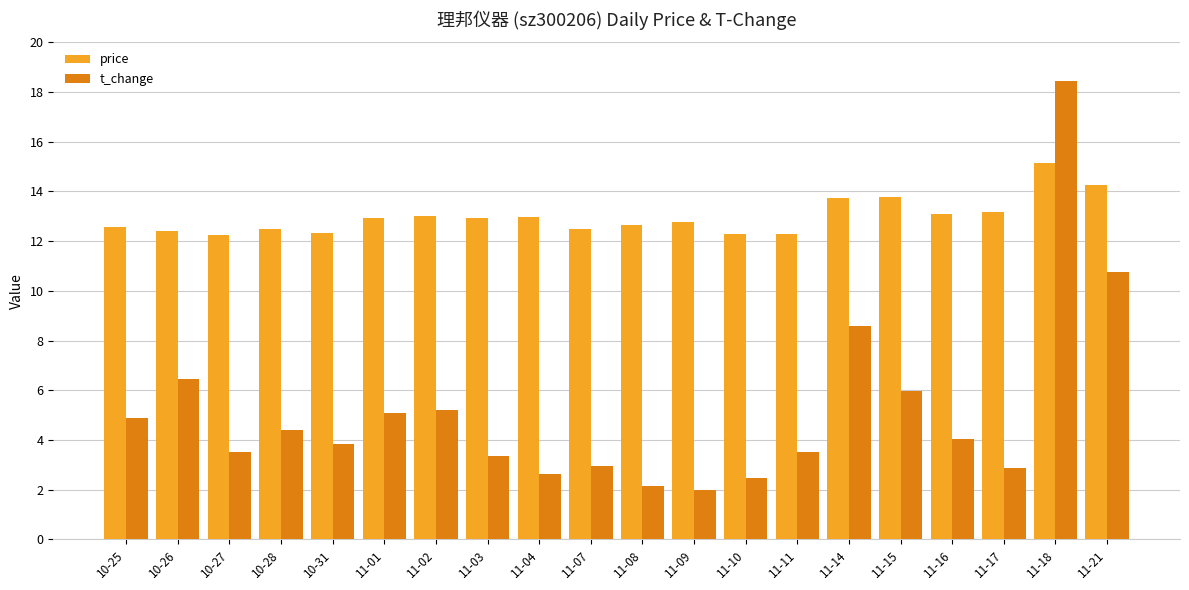

What is the difference between the second highest and second lowest values in the t_change series?

8.6